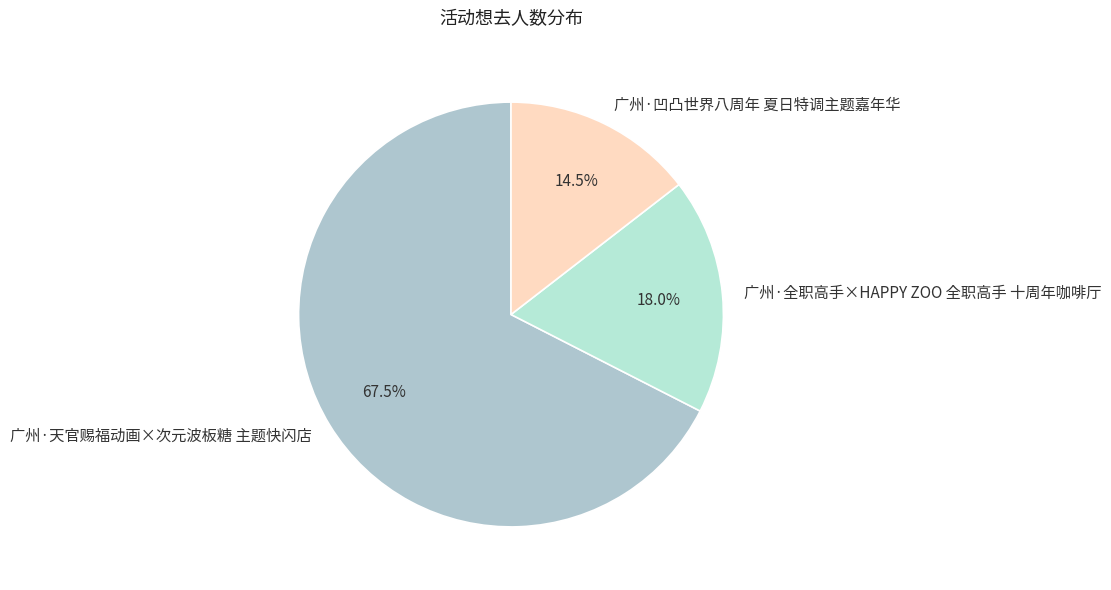

What is the ratio of the value at 广州·全职高手×HAPPY ZOO 全职高手 十周年咖啡厅 to the value at 广州·凹凸世界八周年 夏日特调主题嘉年华?

1.2